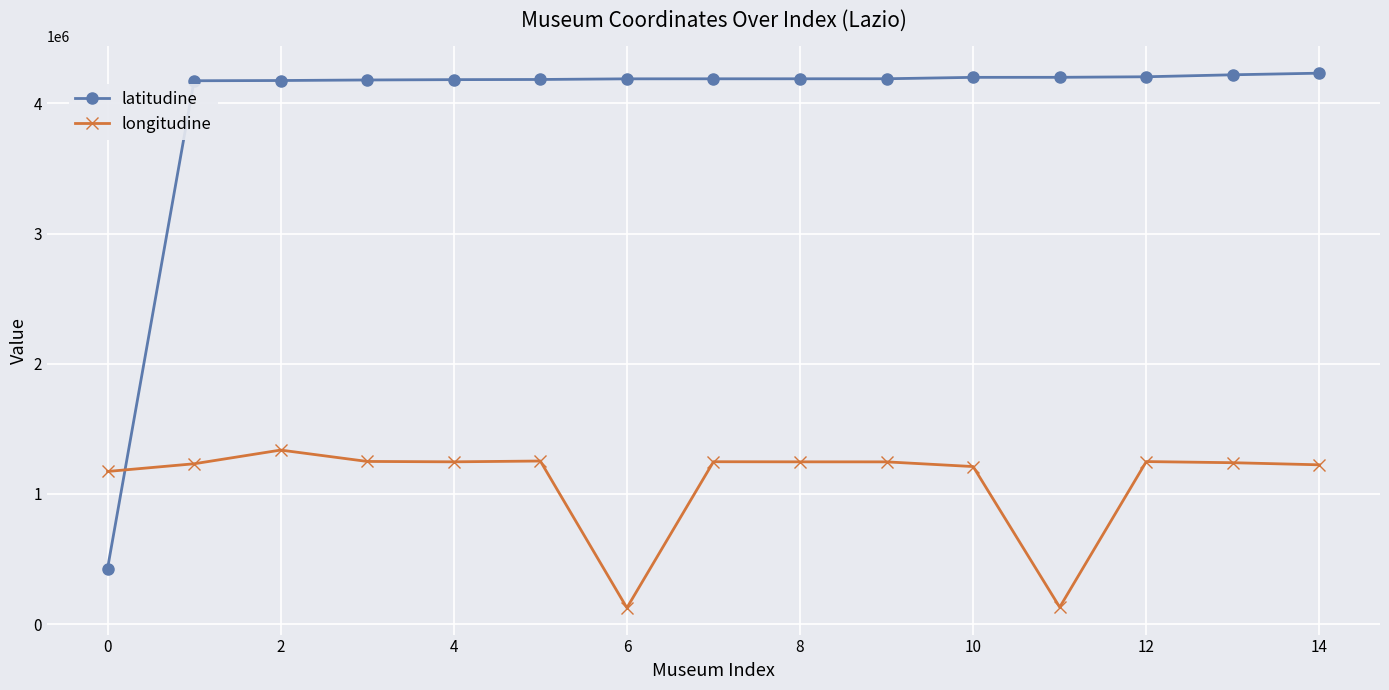

True or false: latitudine and longitudine intersect in this chart.

True